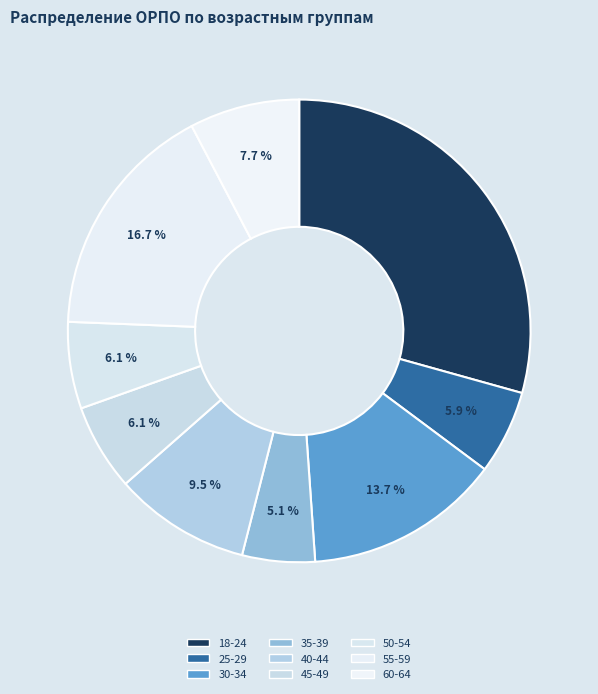

How many segments does this pie chart have?

9